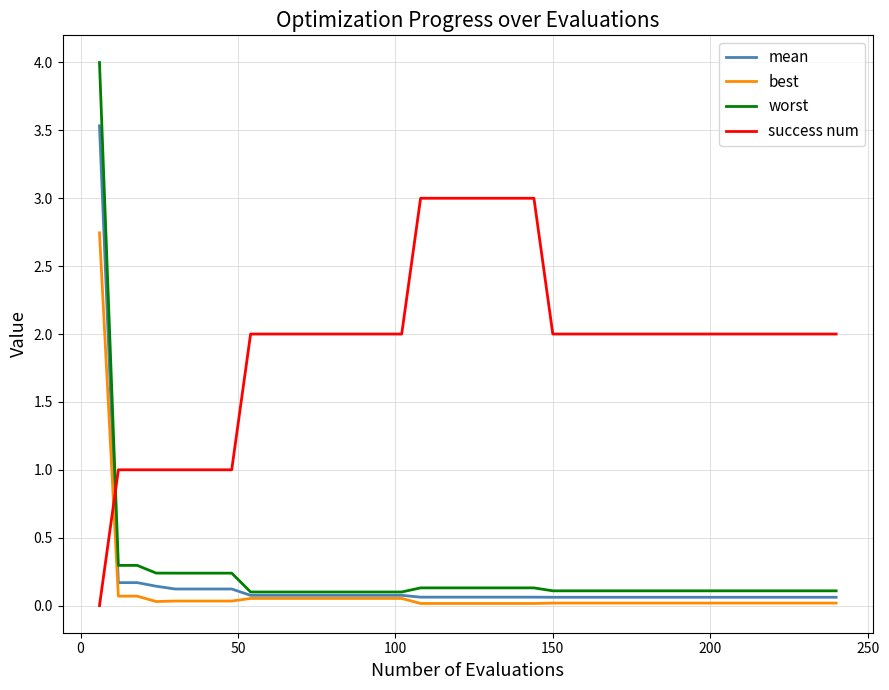

Which series has the largest total across all categories?

success num